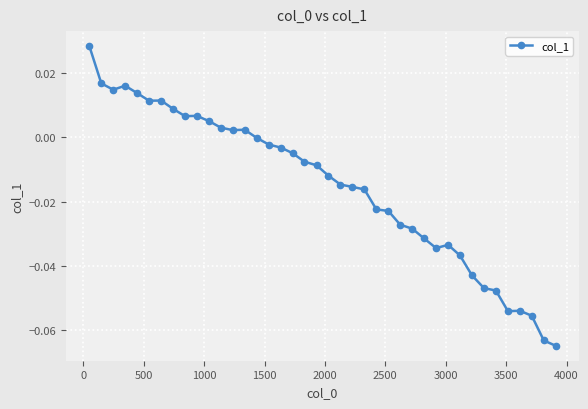

True or false: there are more than 2 points higher than both neighbors.

True